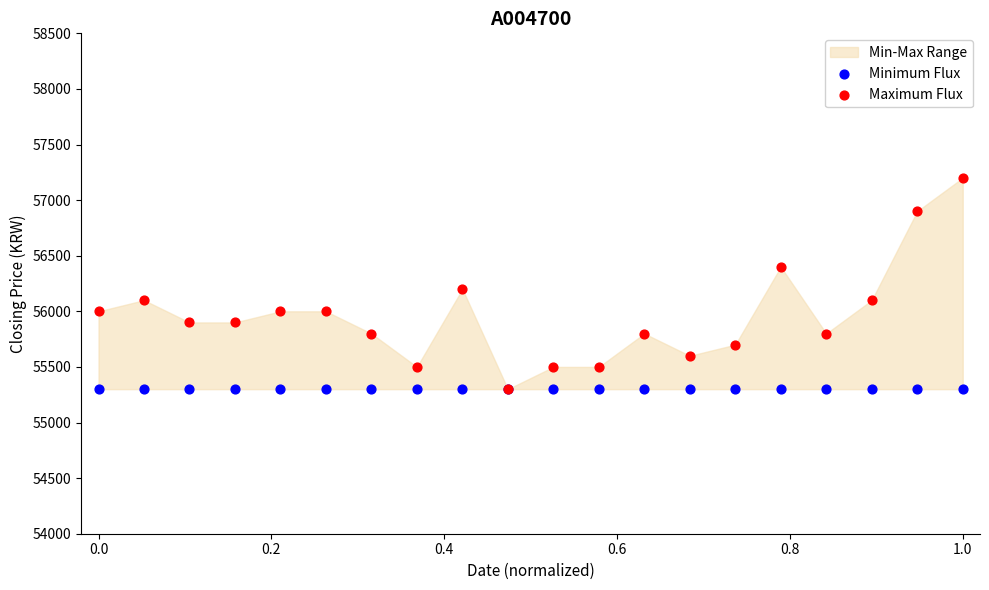

In the Maximum Flux series, what Y value is closest to 56250?

56200